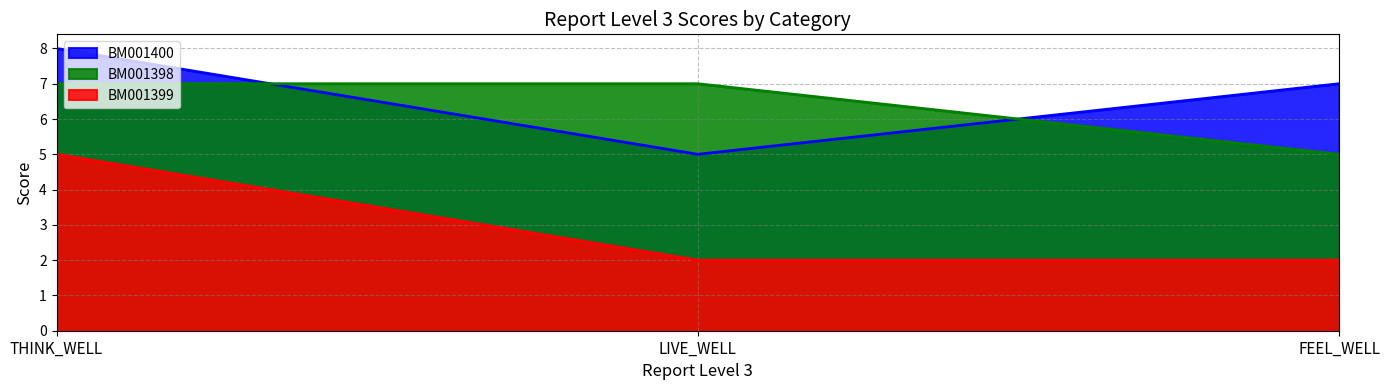

List the series in order of their peak value, highest first.

BM001400, BM001398, BM001399